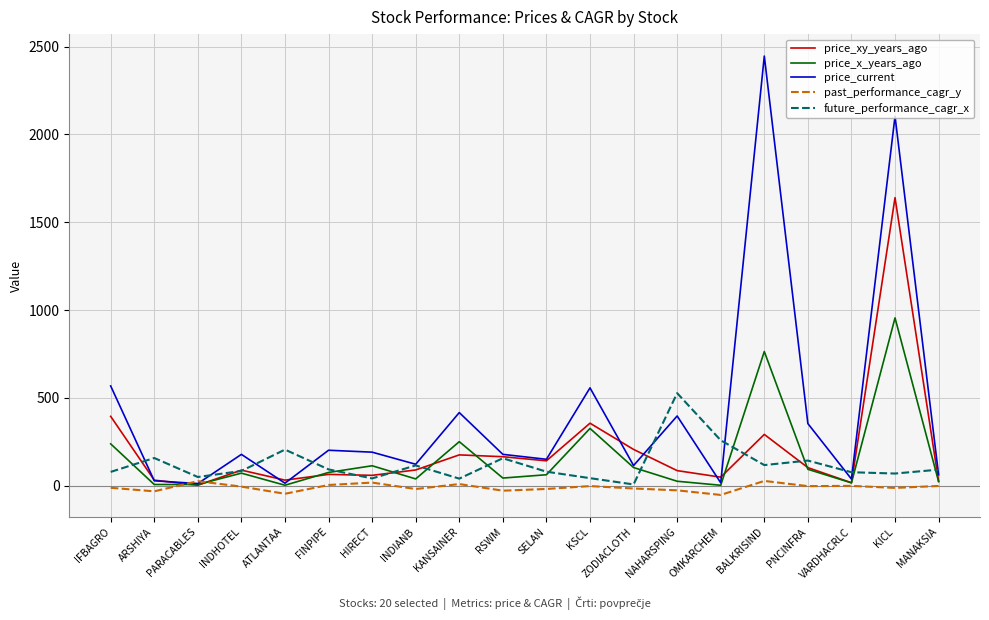

True or false: price_x_years_ago and price_xy_years_ago intersect in this chart.

True